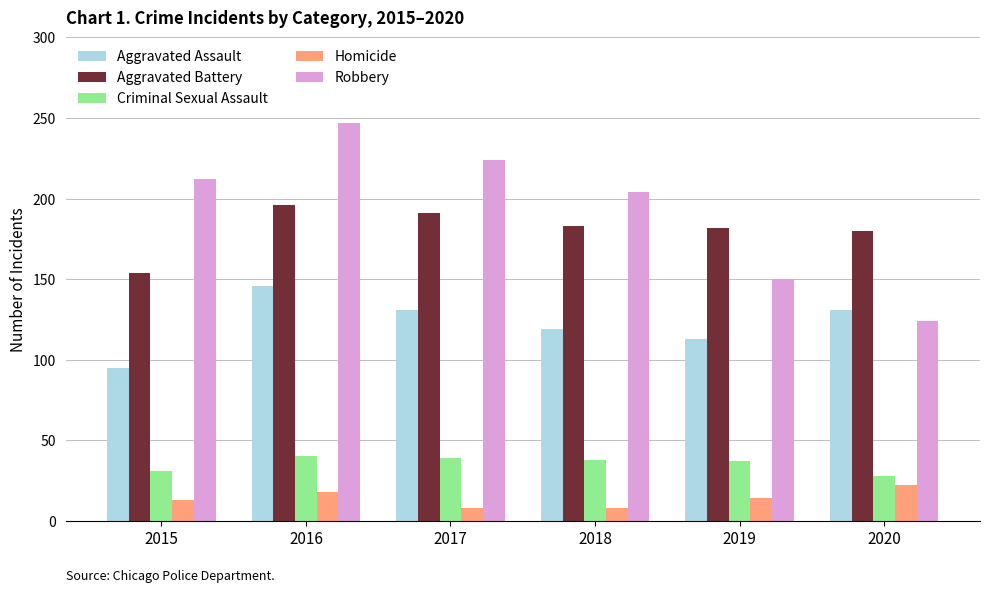

Does the chart contain any negative values?

No